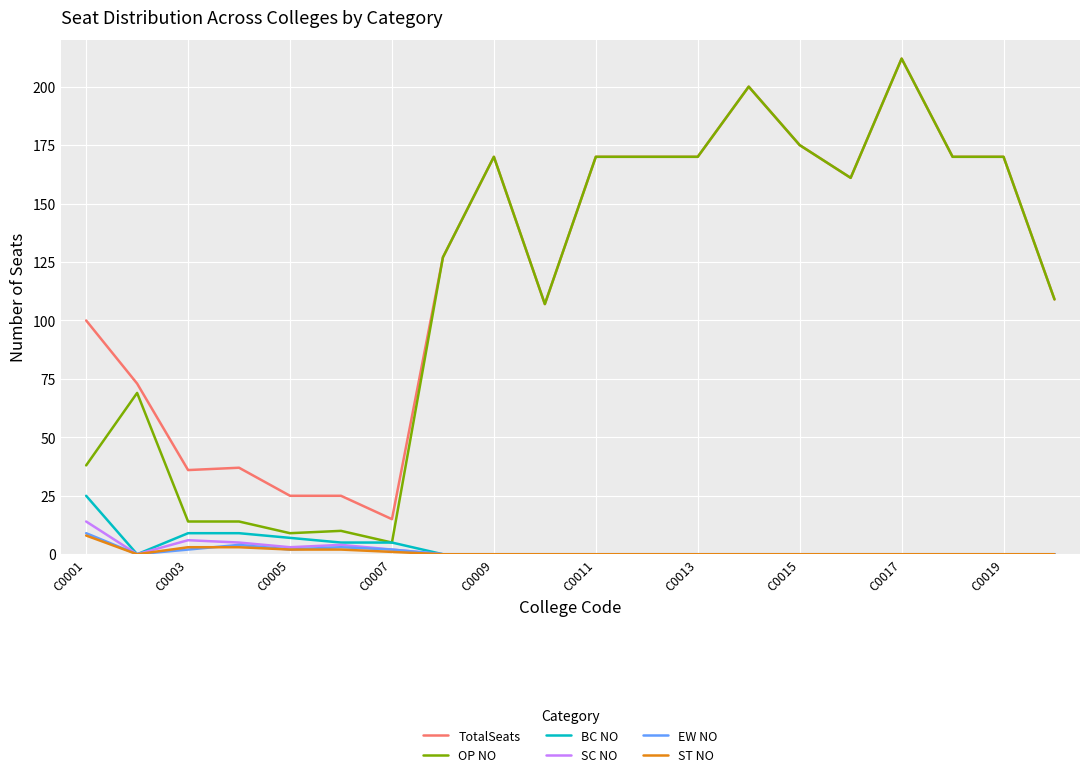

Which series has the widest spread of values?

OP NO